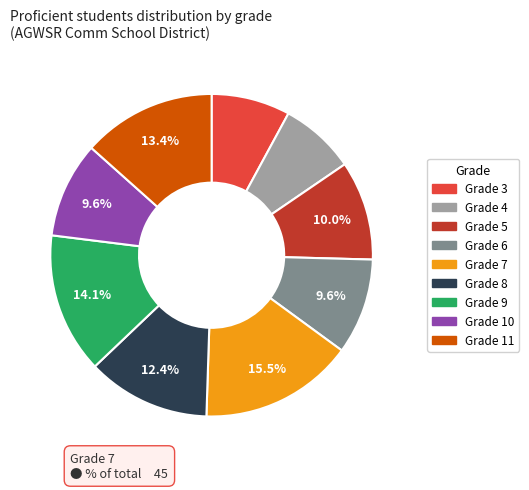

Does any single category account for the majority?

No